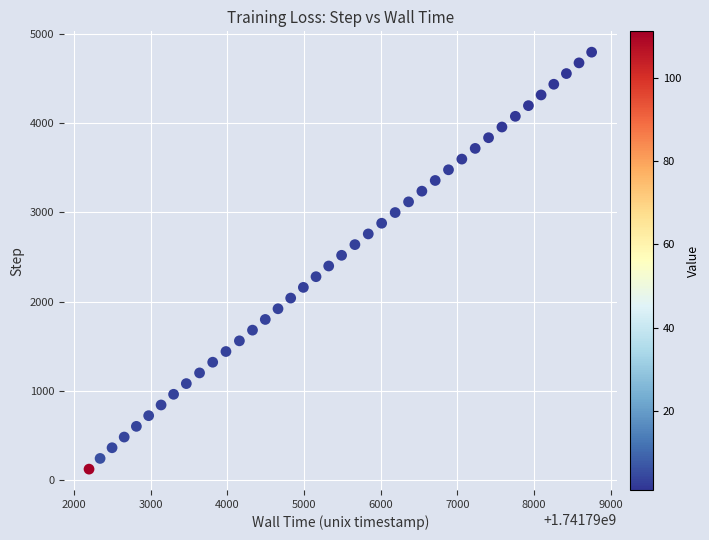

What is the range of Y values (max minus min)?

4680